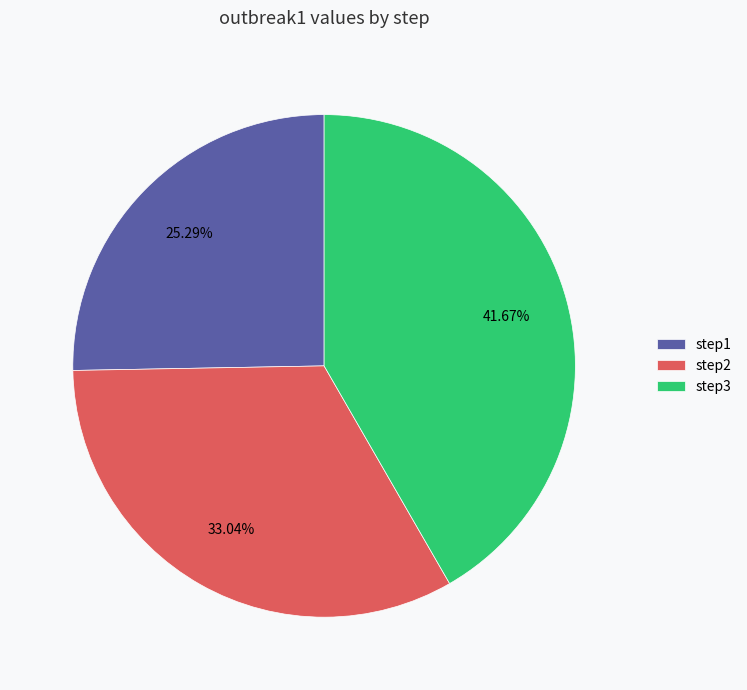

To the nearest percent, what is the difference between the step3 and step1 slice percentages?

16%